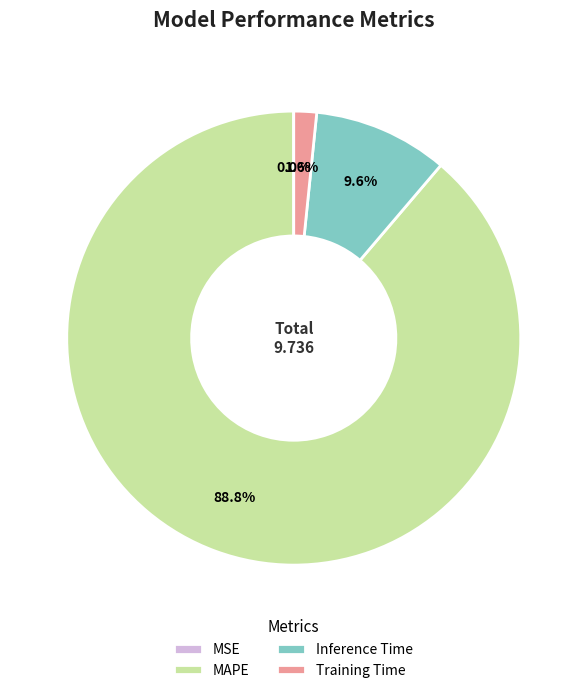

Between Inference Time and Training Time, which is larger?

Inference Time